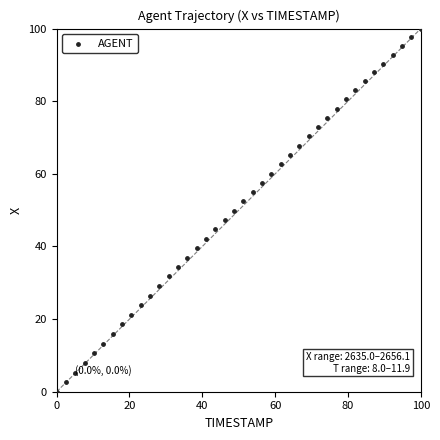

What is the range of X values (max minus min)?

100.0